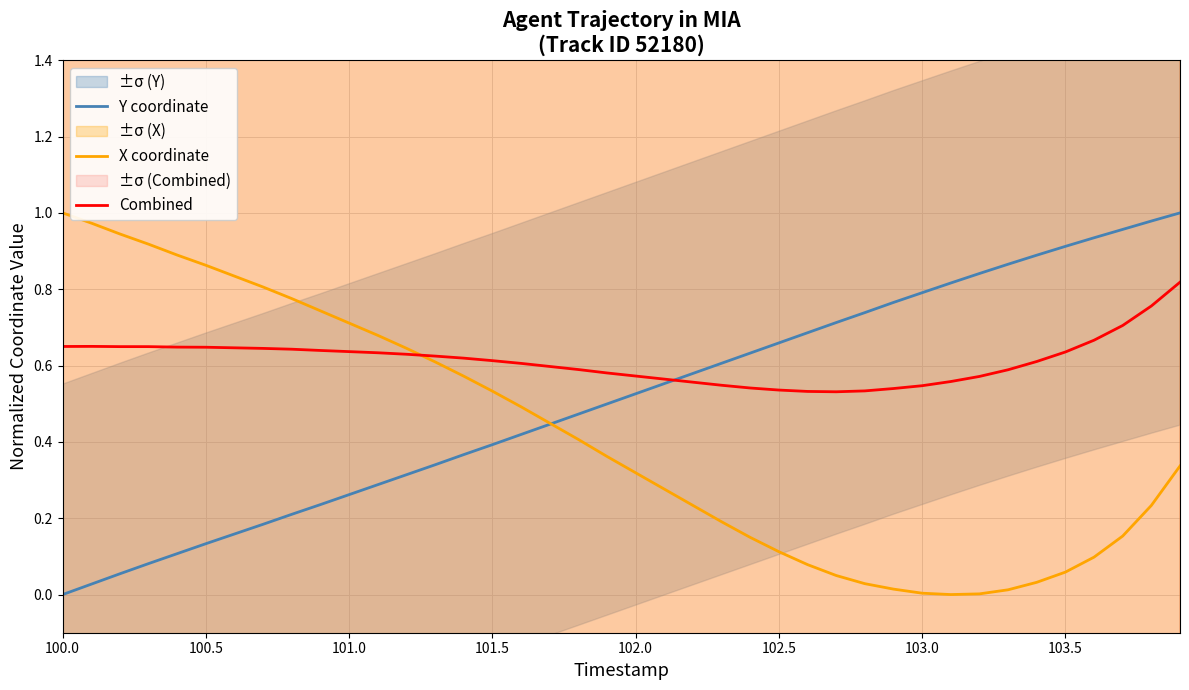

Reading right to left, list all the values displayed in this chart.

Y coordinate: 1.0	1.0	1.0	0.9	0.9	0.9	0.9	0.8	0.8	0.8	0.8	0.7	0.7	0.7	0.7	0.6	0.6	0.6	0.6	0.5	0.5	0.5	0.4	0.4	0.4	0.4	0.3	0.3	0.3	0.3	0.2	0.2	0.2	0.2	0.1	0.1	0.1	0.1	0.0	0.0
X coordinate: 0.3	0.2	0.2	0.1	0.1	0.0	0.0	0.0	0.0	0.0	0.0	0.0	0.0	0.1	0.1	0.1	0.2	0.2	0.3	0.3	0.4	0.4	0.4	0.5	0.5	0.6	0.6	0.6	0.7	0.7	0.7	0.8	0.8	0.8	0.9	0.9	0.9	0.9	1.0	1.0
Combined: 0.8	0.8	0.7	0.7	0.6	0.6	0.6	0.6	0.6	0.5	0.5	0.5	0.5	0.5	0.5	0.5	0.5	0.6	0.6	0.6	0.6	0.6	0.6	0.6	0.6	0.6	0.6	0.6	0.6	0.6	0.6	0.6	0.6	0.6	0.6	0.6	0.6	0.6	0.7	0.7